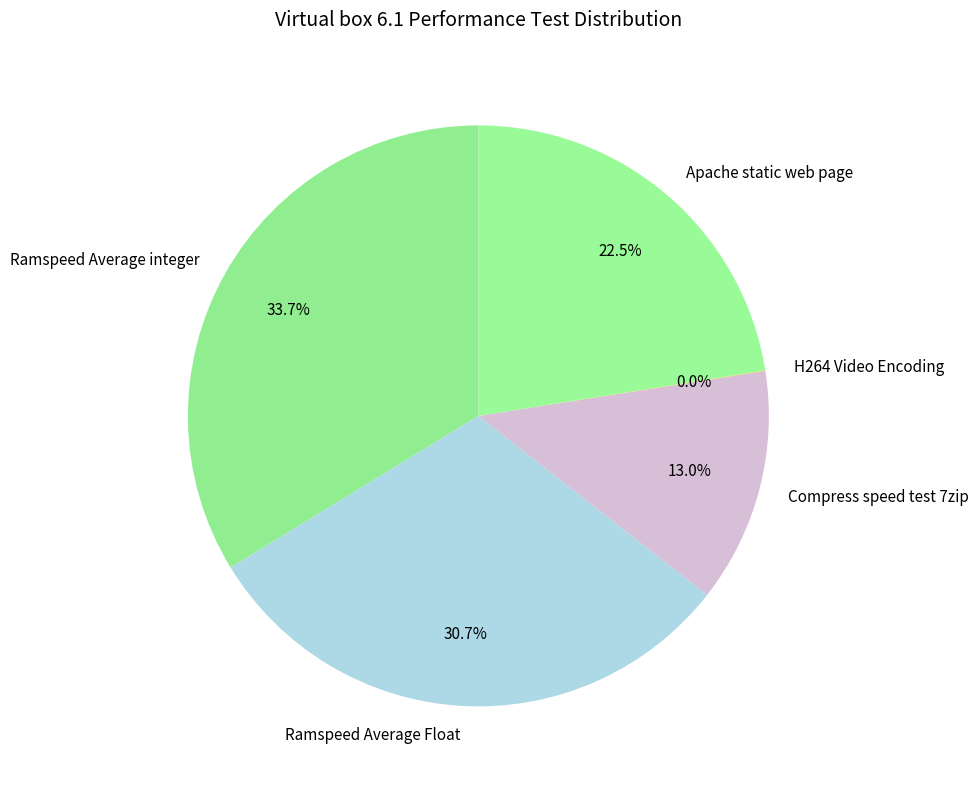

What is the ratio of the value at Apache static web page to the value at Ramspeed Average integer?

0.7